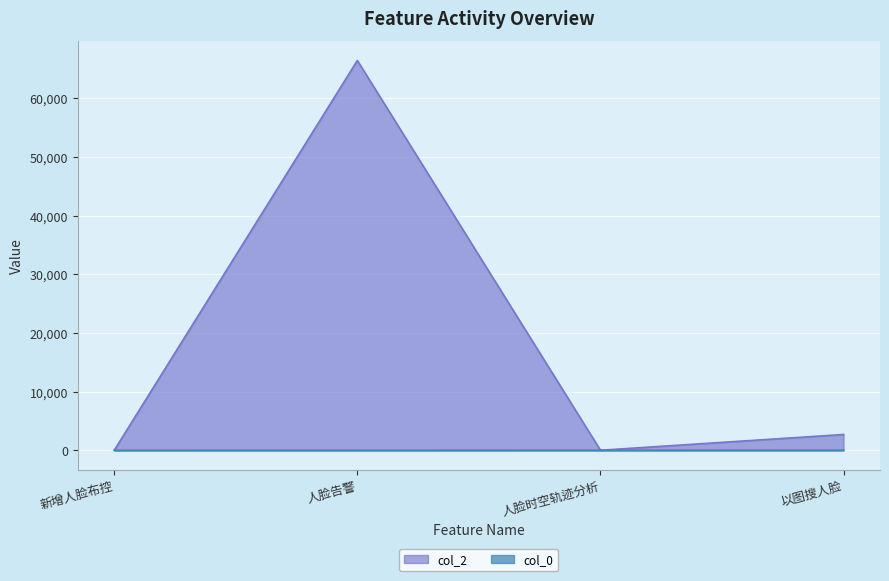

What is the highest value of the col_0 series?

8